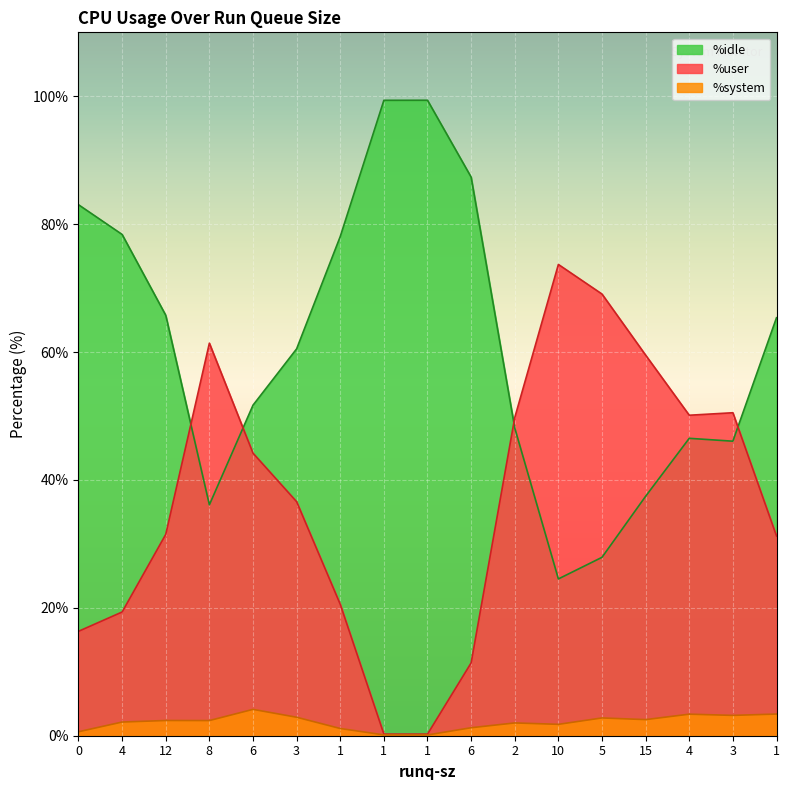

In %user, how many points are lower than both neighbors (excluding endpoints)?

1